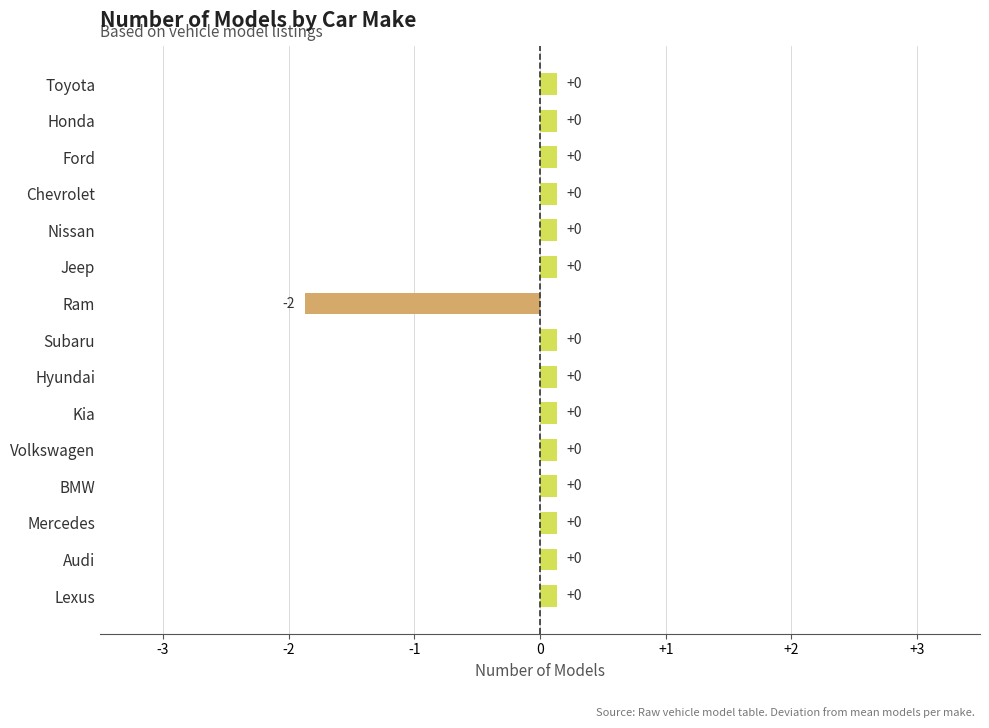

How many bars are there in total?

15